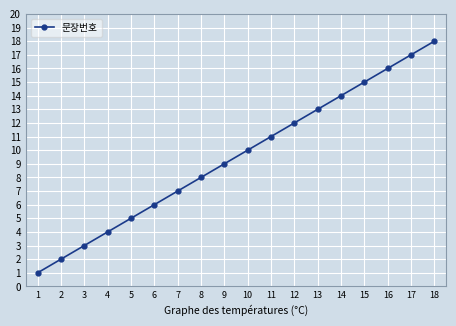

Does the chart display data point markers on the line(s)?

Yes